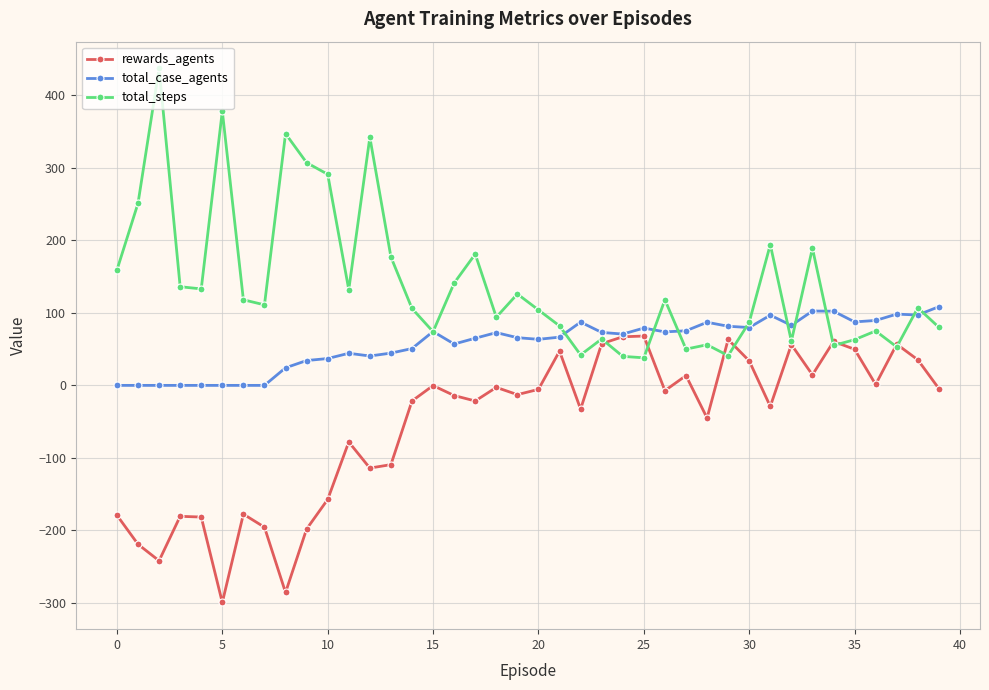

What are all the series names shown in the legend?

rewards_agents, total_case_agents, total_steps